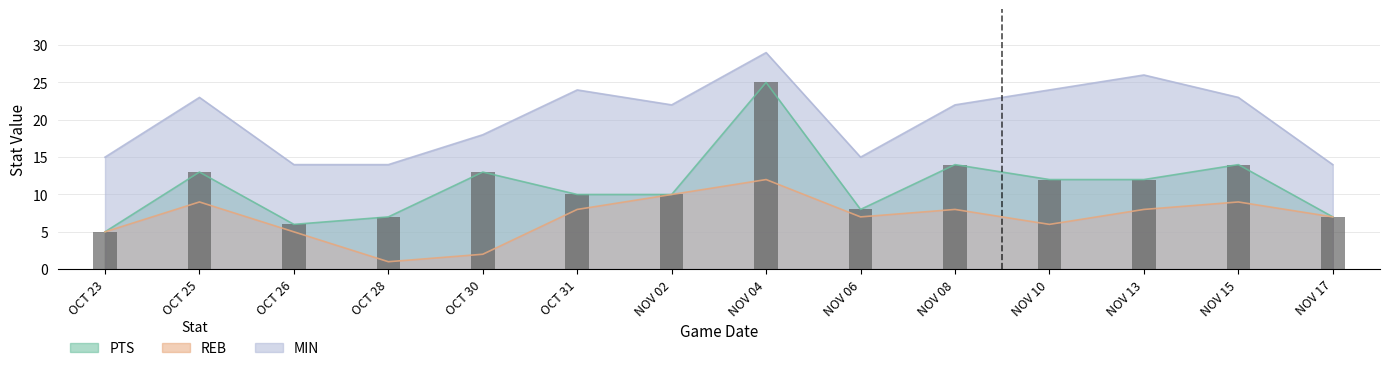

At which label does PTS first exceed 12?

OCT 25